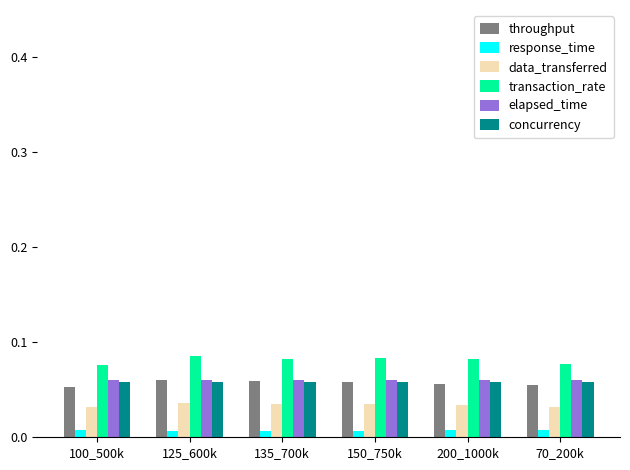

Count the transaction_rate values in the range 0 to 1.

6